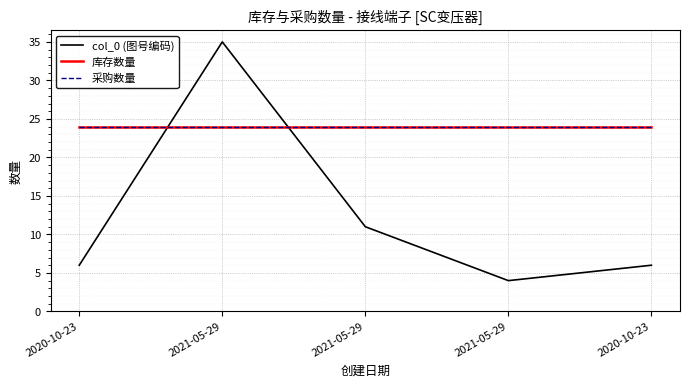

What is the label of the 4th point from the right?

2021-05-29